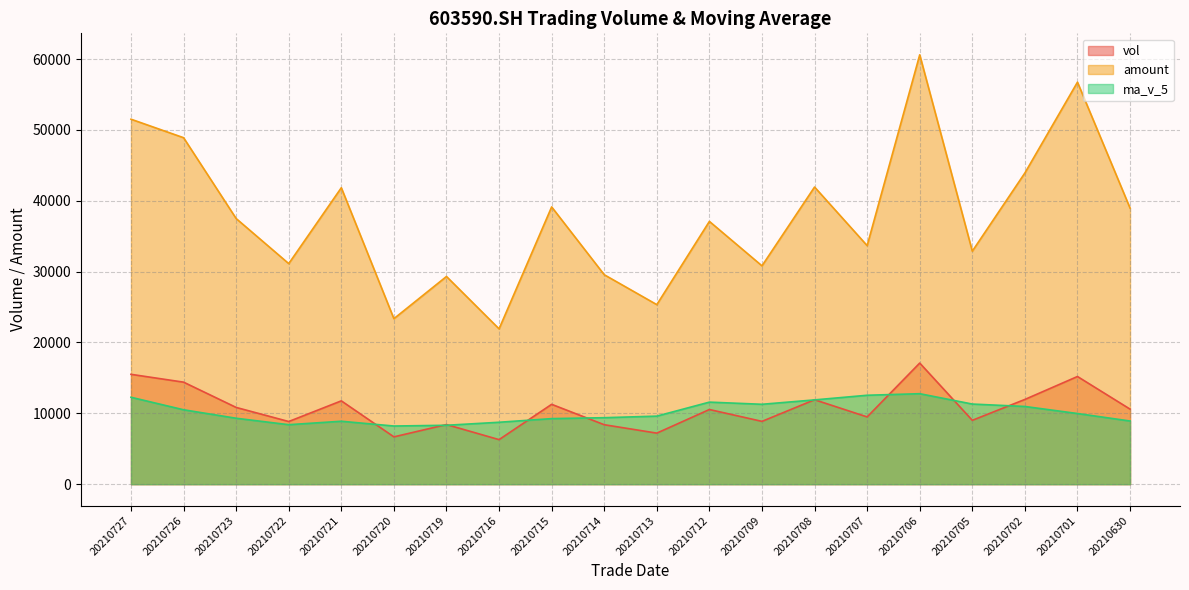

What is the minimum value shown in the chart?

6288.2